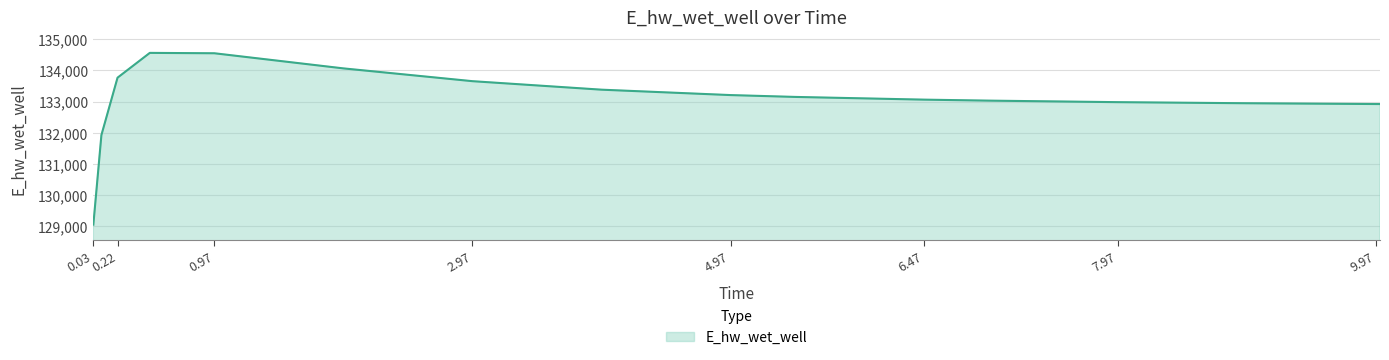

What is the difference between the maximum and minimum values?

5518.8